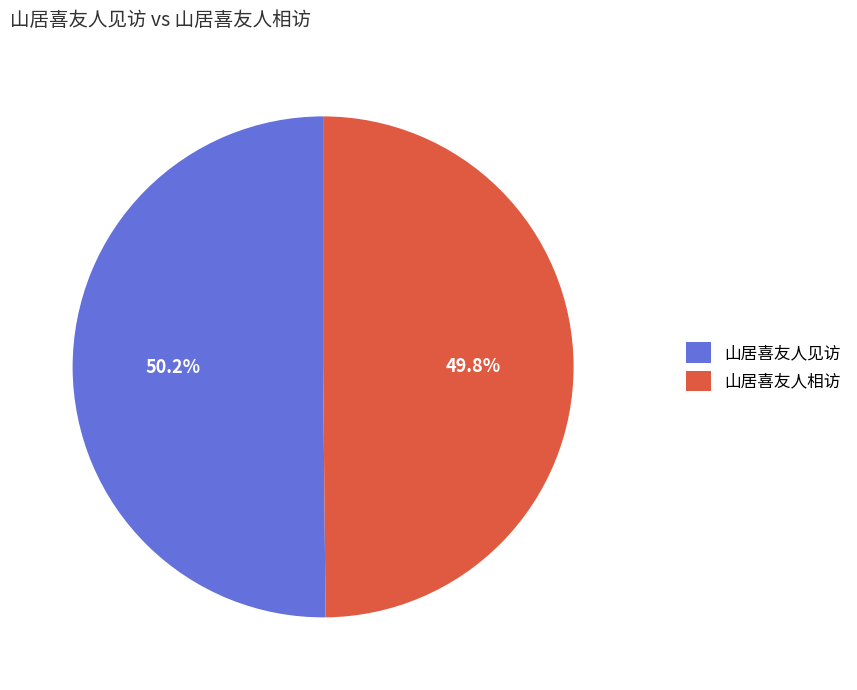

Combined, what portion of the pie is 山居喜友人相访 and 山居喜友人见访?

100.0%